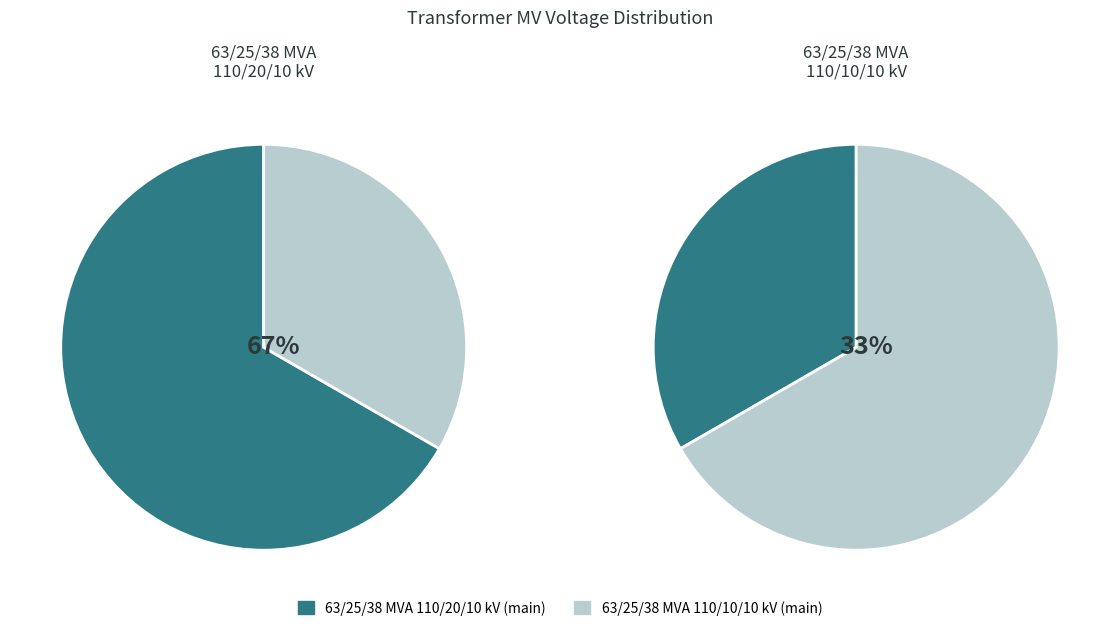

What percentage do 63/25/38 MVA 110/10/10 kV and 63/25/38 MVA 110/20/10 kV together represent?

100.0%